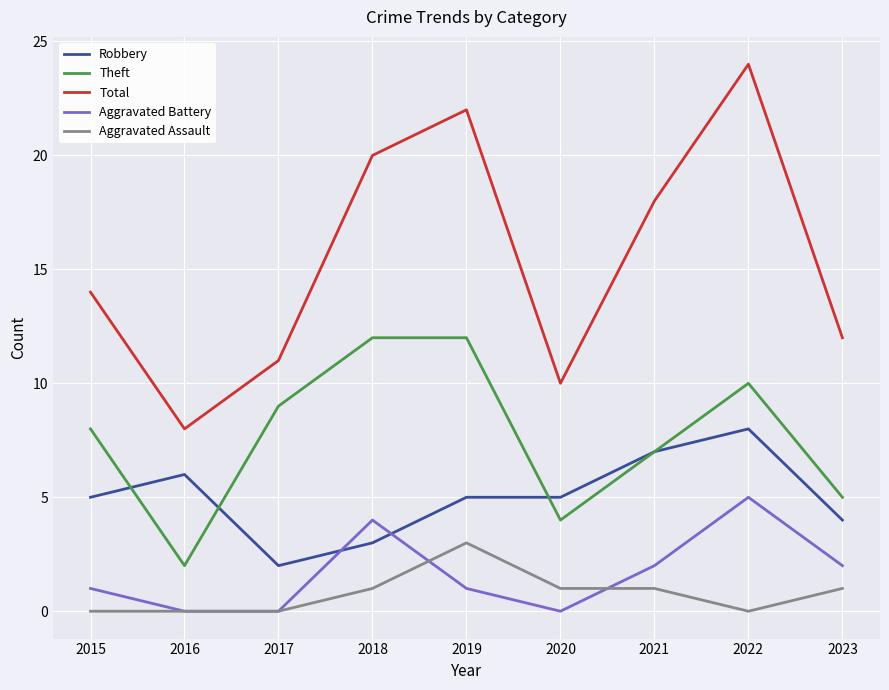

What is the sum of the Aggravated Battery values at 2020 and 2015?

1